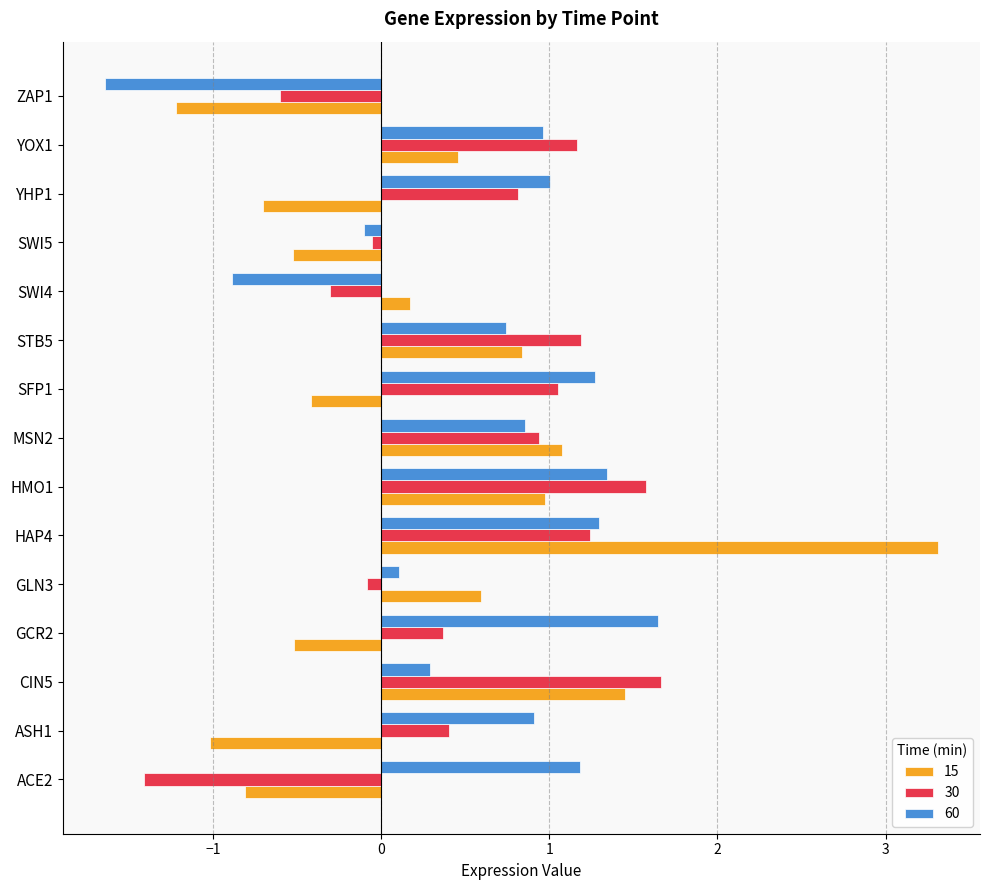

Rank the series at SFP1 from lowest to highest value.

15, 30, 60